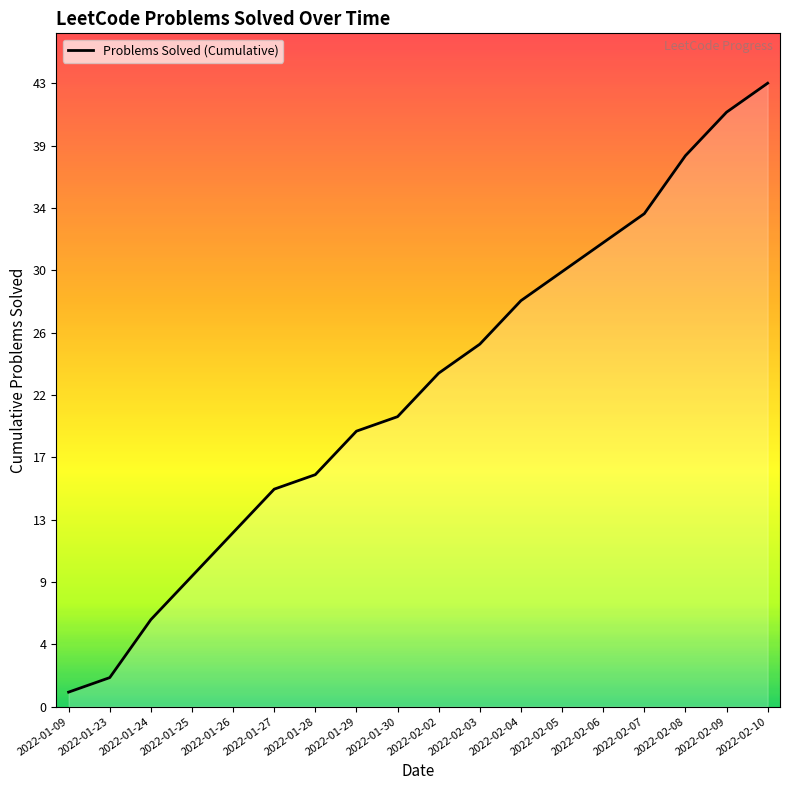

Does the chart have visible grid lines?

No